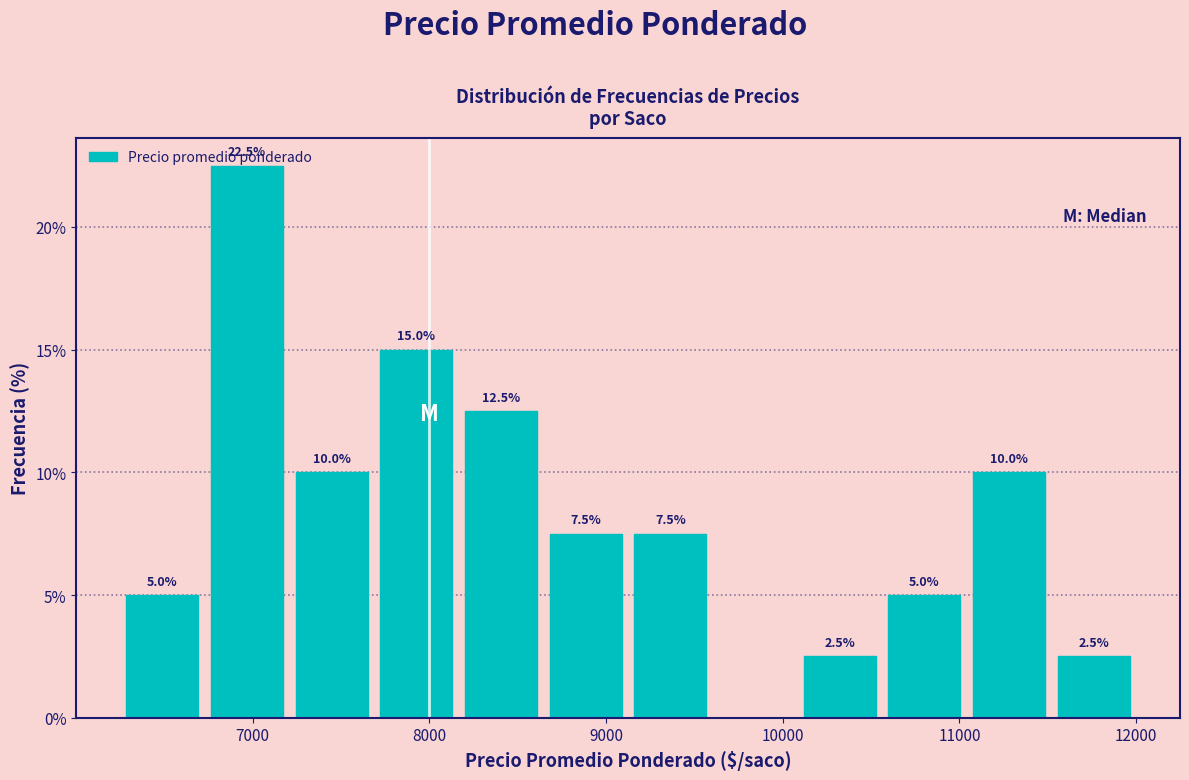

Which range on the x-axis has the tallest bar?

6700 to 7200